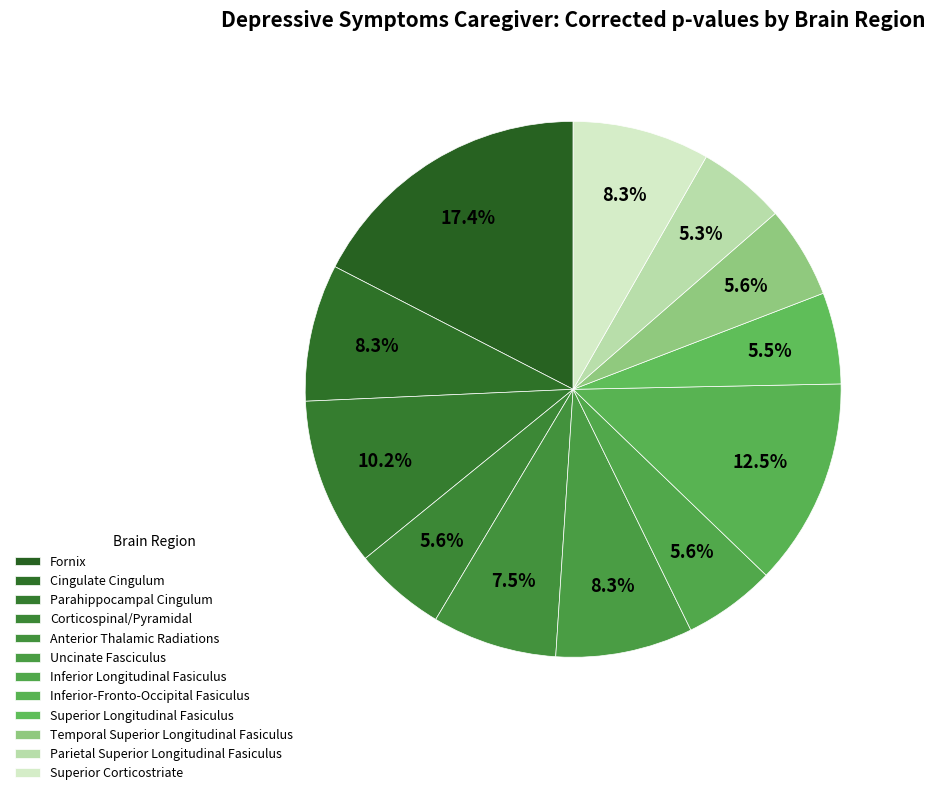

To the nearest percent, what is the average slice percentage?

8%